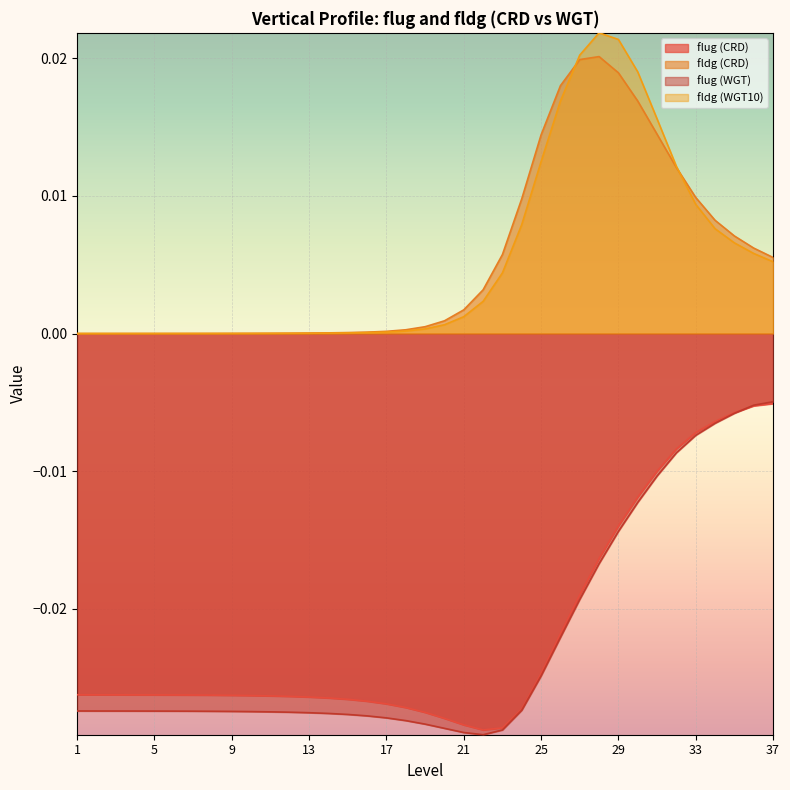

True or false: fldg (WGT10) and flug (WGT) cross at least once.

False